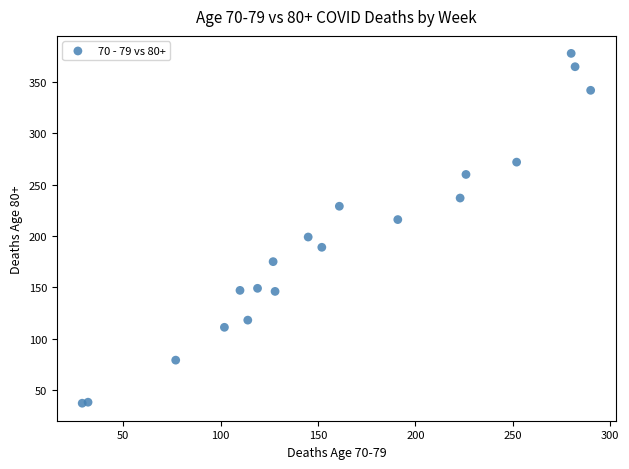

What is the range of Y values (max minus min)?

341